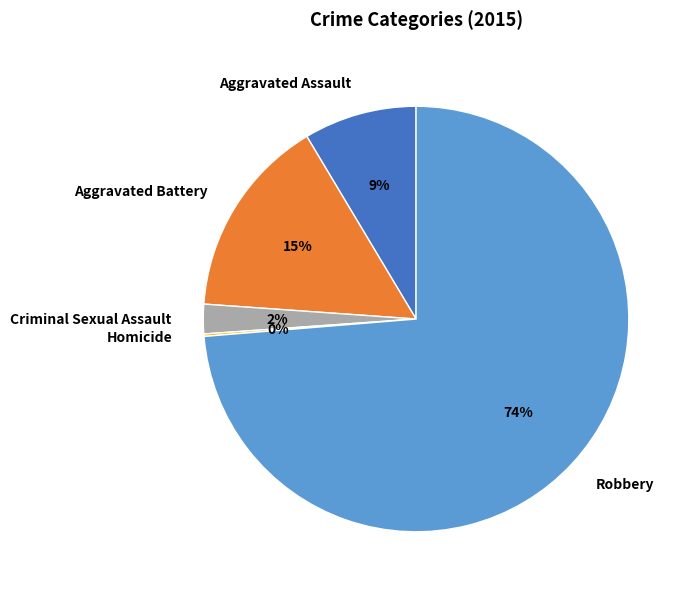

True or false: Aggravated Assault accounts for 22% of the total.

False